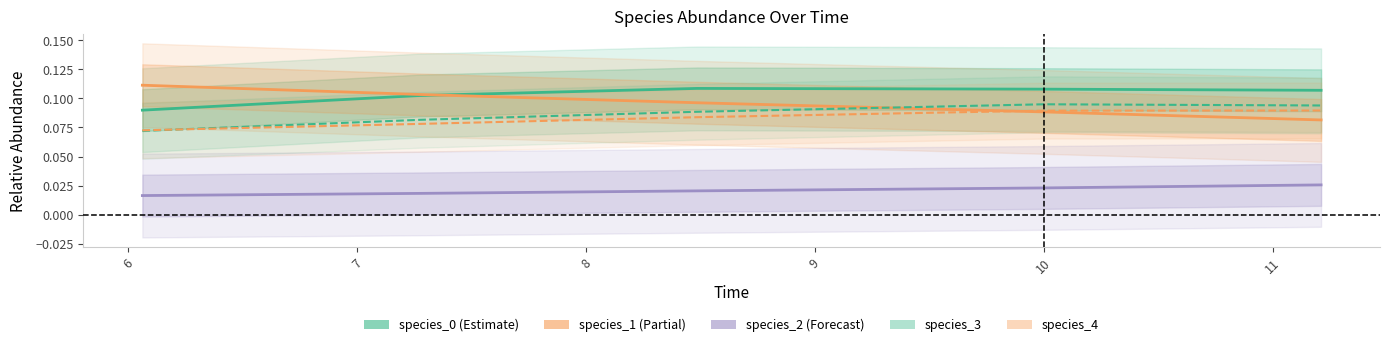

Is the value of species_4 at 6 greater than the value of species_2 at 6?

Yes